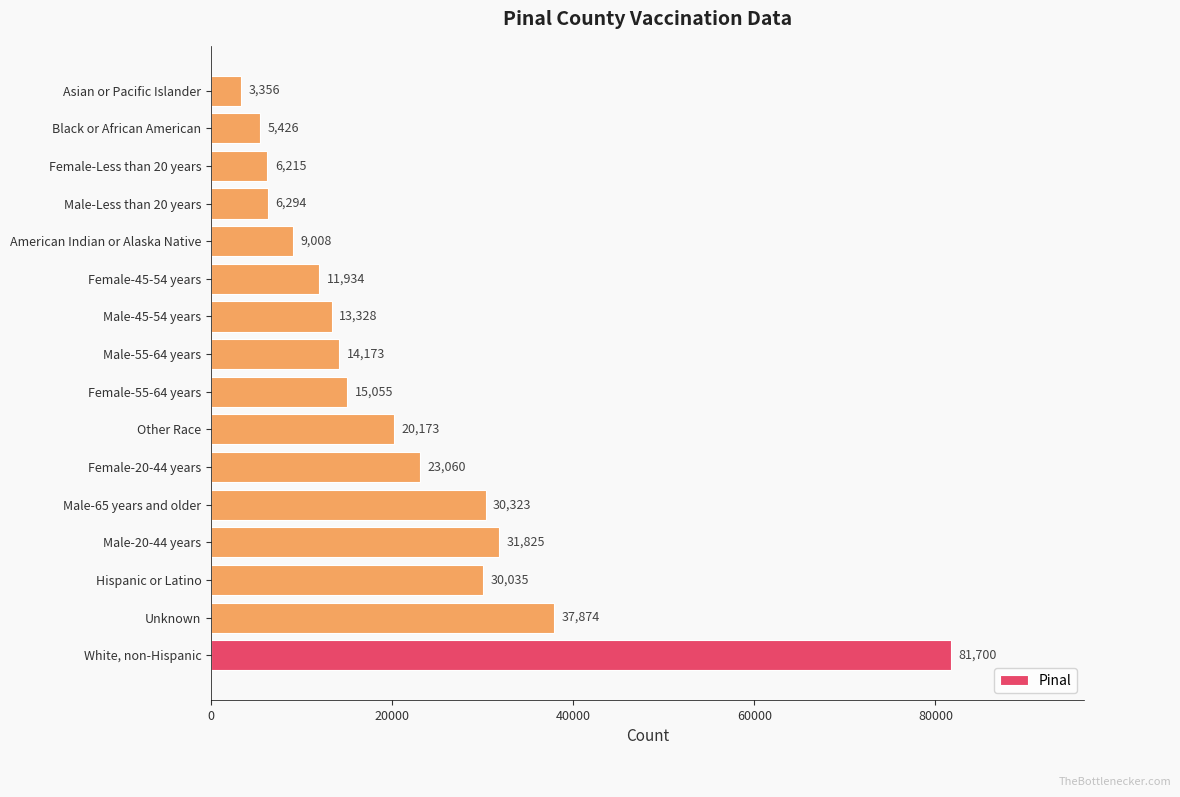

True or false: the data shows 1659 at Female-Less than 20 years.

False